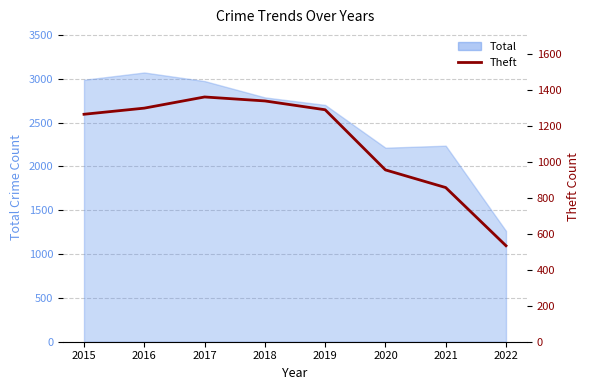

True or false: there are more than 2 points higher than both neighbors.

False